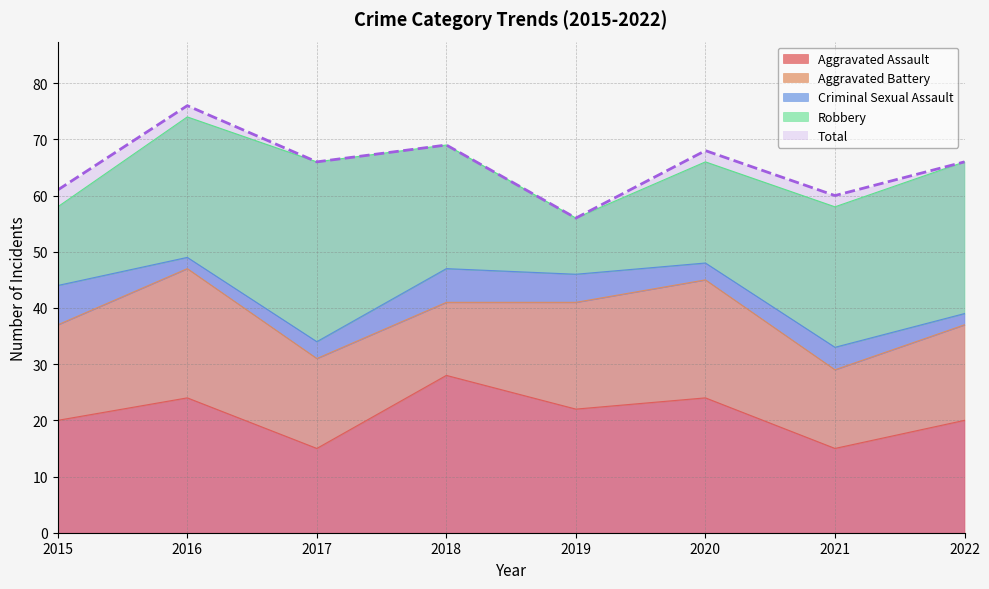

Which category has the lowest value in the Criminal Sexual Assault series?

2016